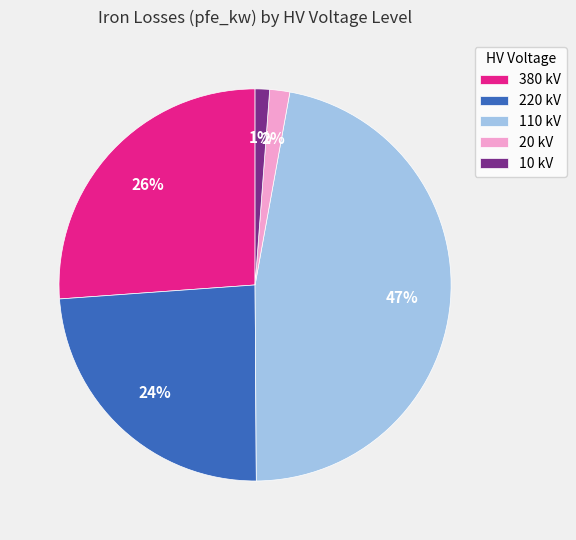

True or false: 10 kV accounts for 1% of the total.

True